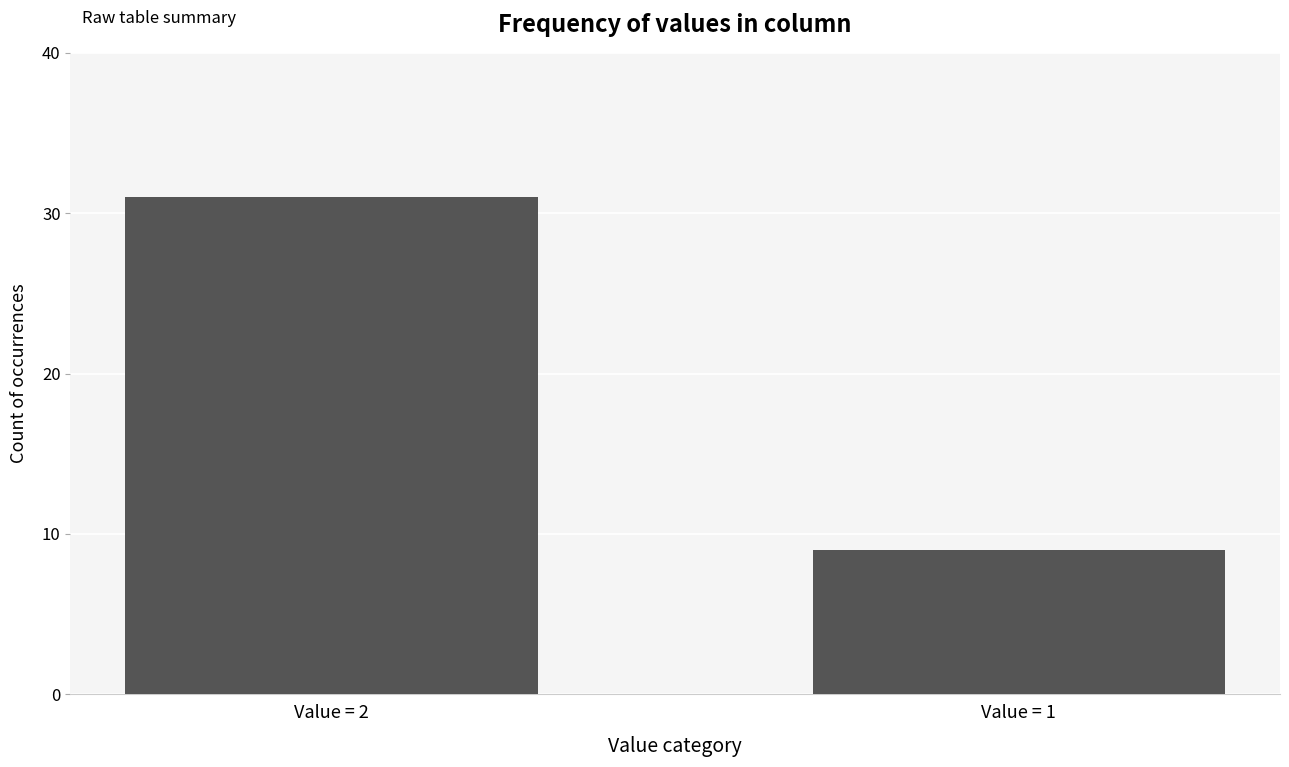

The chart shows a value of 9 at Value = 1. True or false?

True